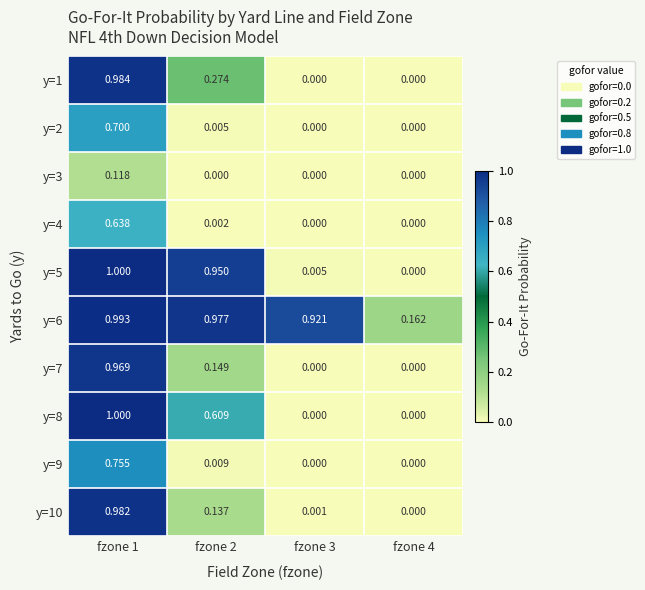

Which series has the largest total across all categories?

y=6